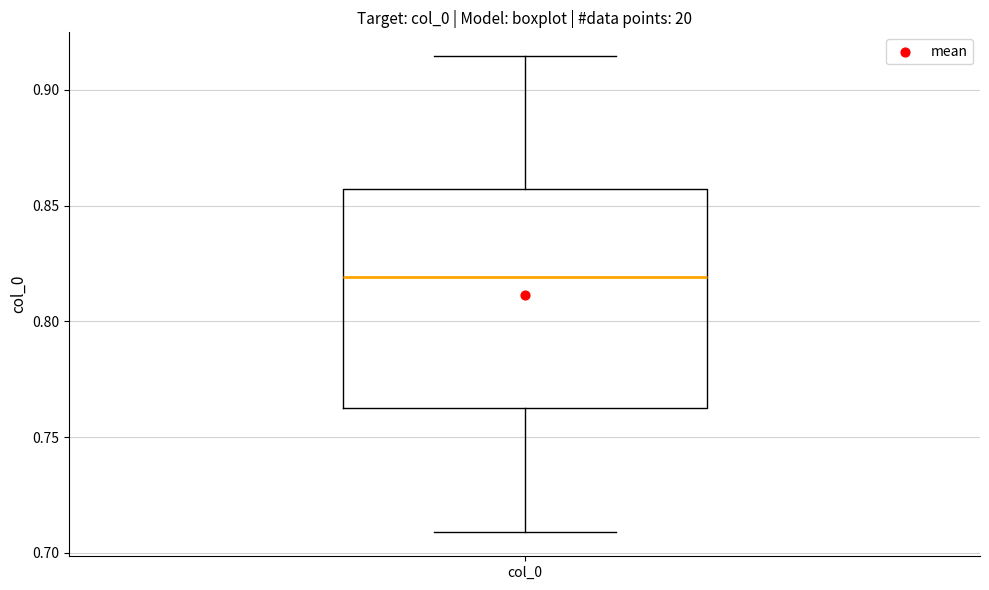

Where is the lower edge of the box for col_0 on the y-axis? The values are not printed on the chart, so give them approximately, as read against the axis.

0.765